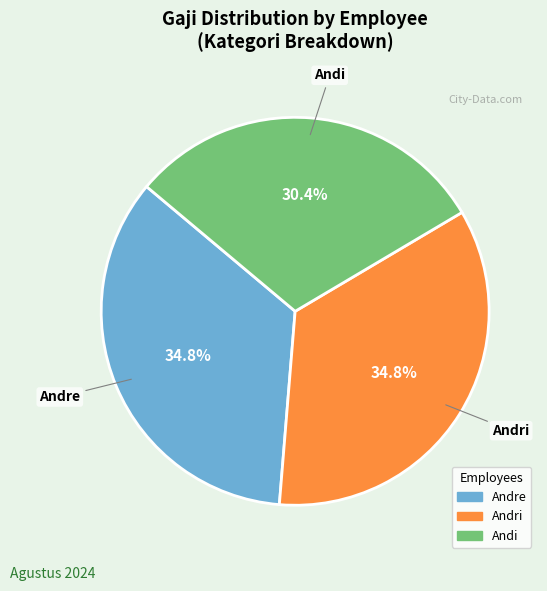

Is Andre the majority of the pie?

No